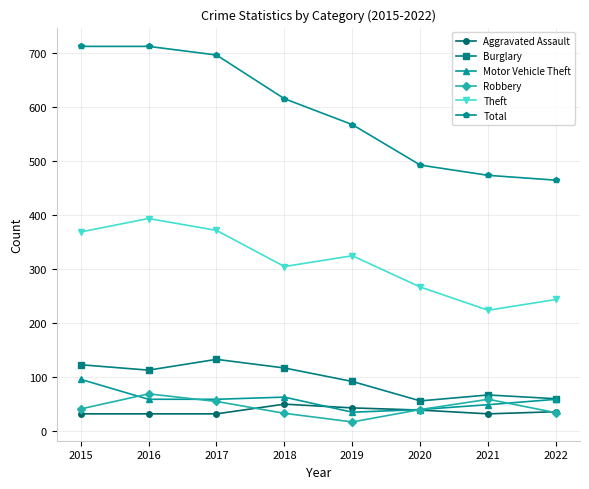

True or false: Robbery and Total cross at least once.

False